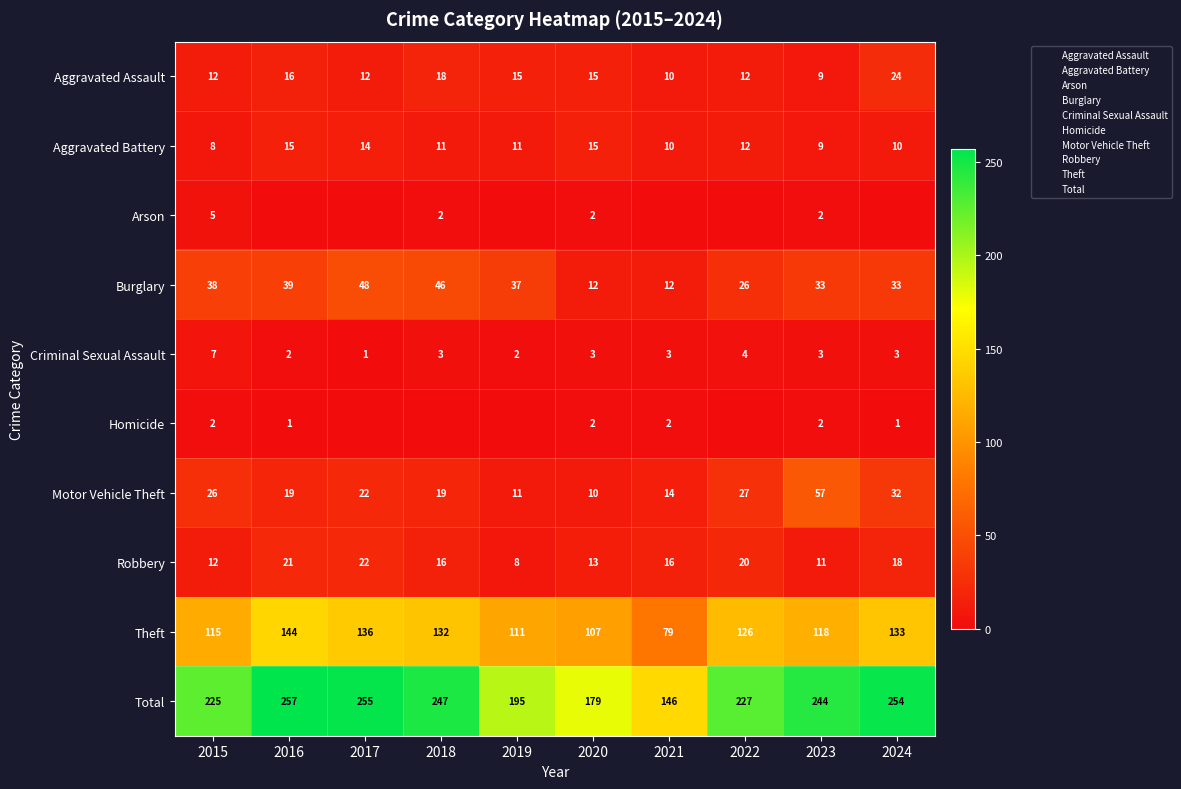

The value of Burglary at 2018 is 24. True or false?

False